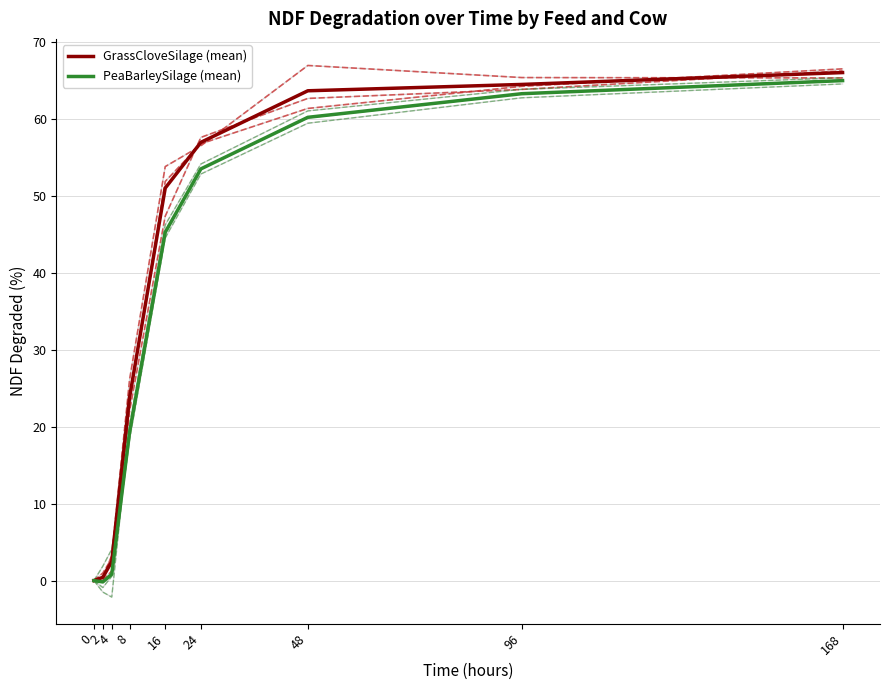

What is the difference between the GrassCloveSilage (mean) values at 0 and 48?

63.6